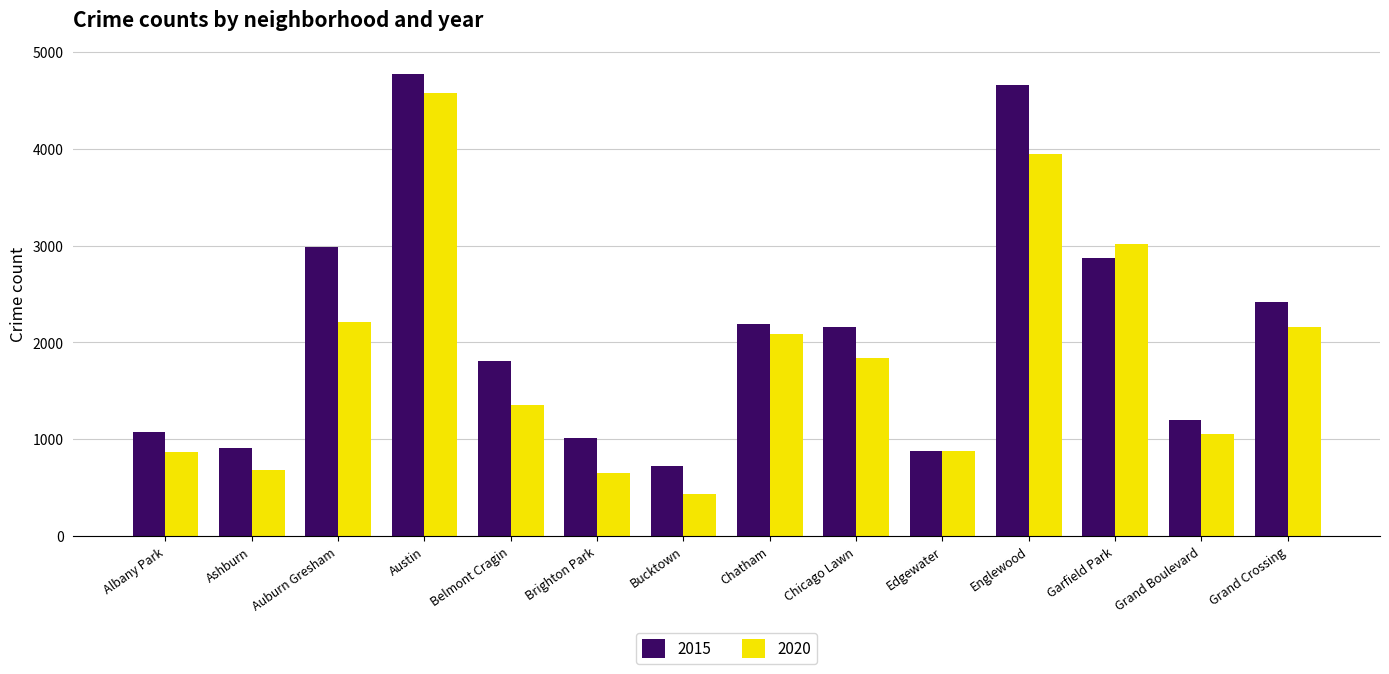

What is the difference between the second highest and second lowest values in the 2015 series?

3780